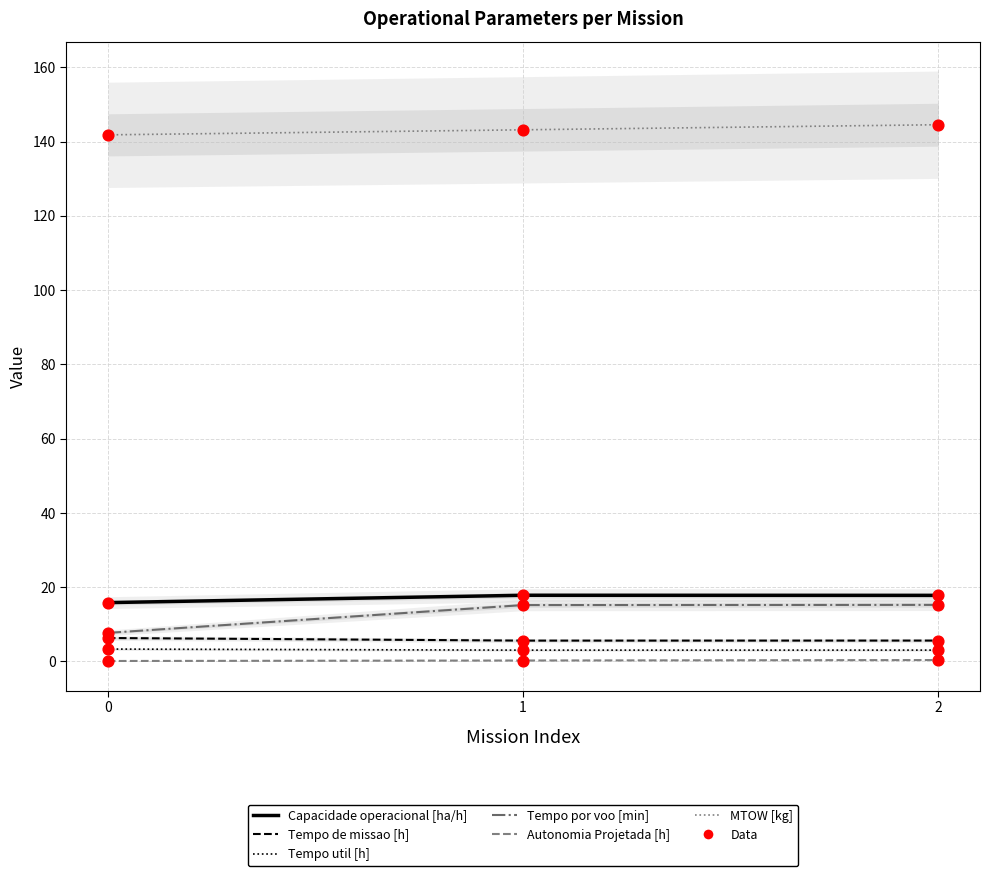

Is the value of Autonomia Projetada [h] at 0 greater than the value of Tempo util [h] at 1?

No